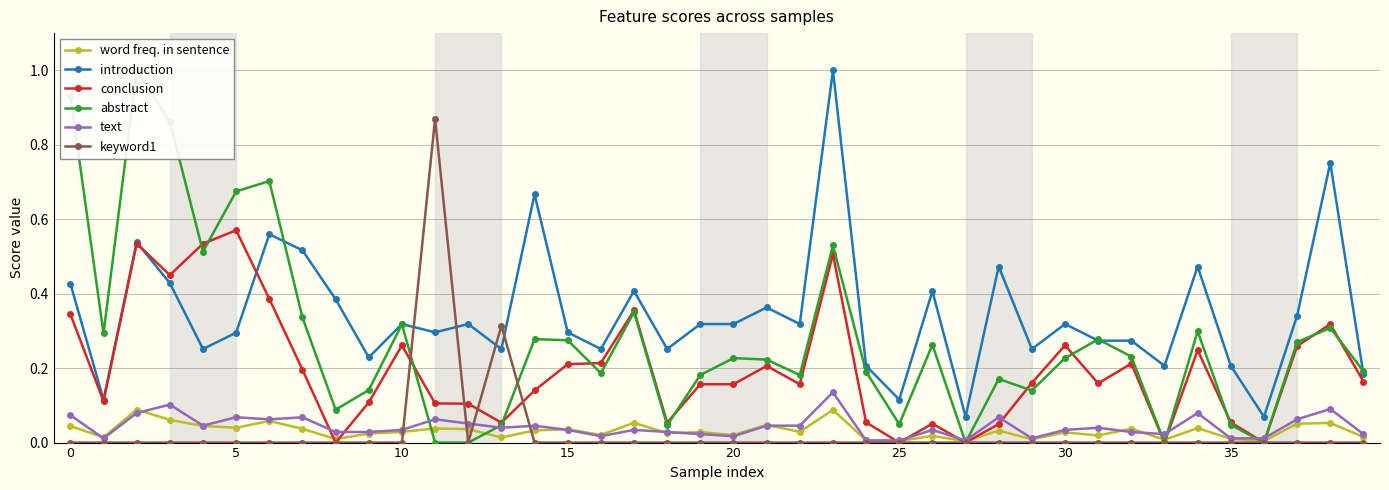

Which series has the largest range (max minus min)?

abstract